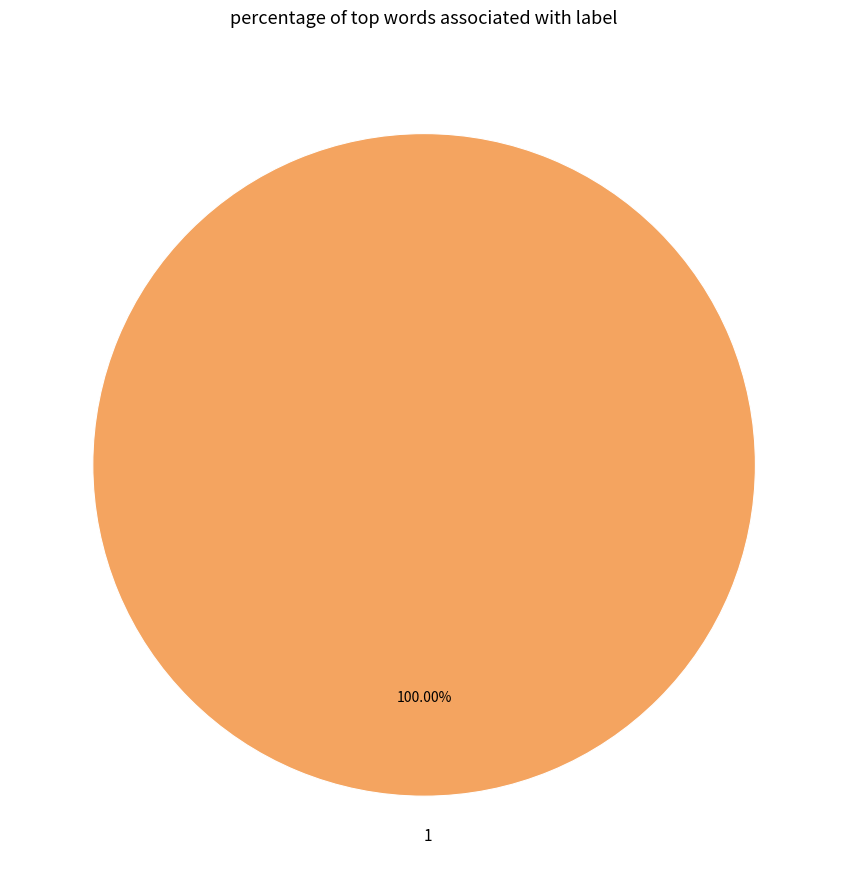

How many slices are in this pie chart?

1